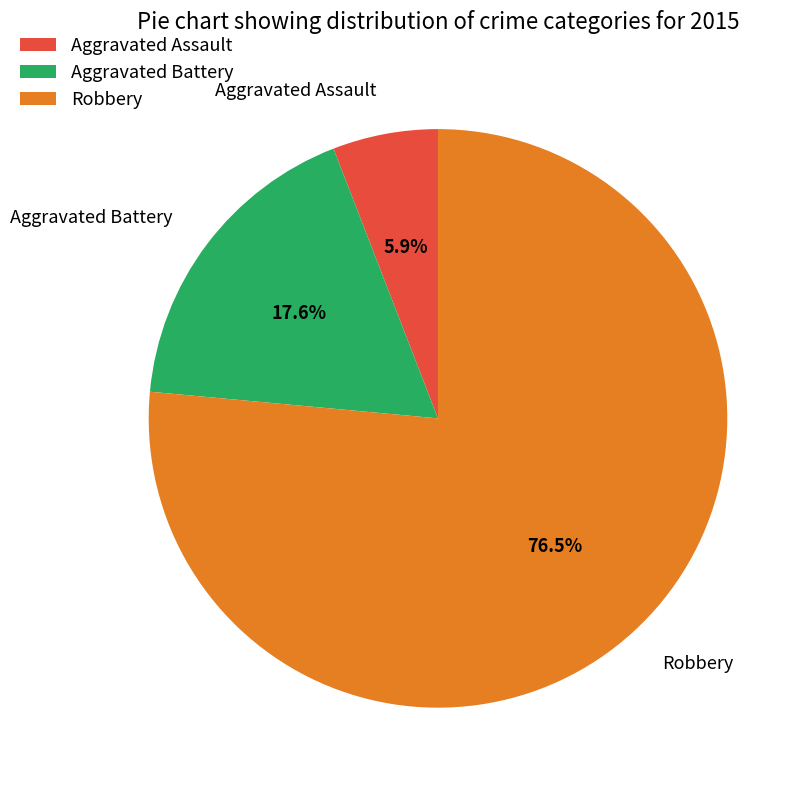

Is Aggravated Assault the majority of the pie?

No